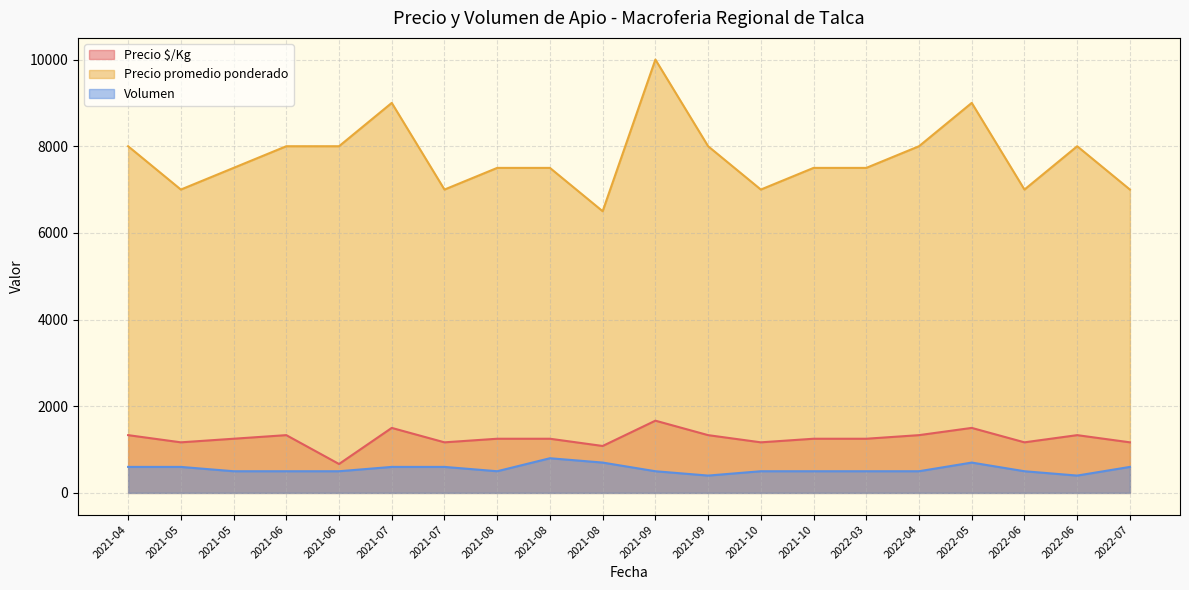

What is the difference between the highest and lowest values at 2022-06?

6500